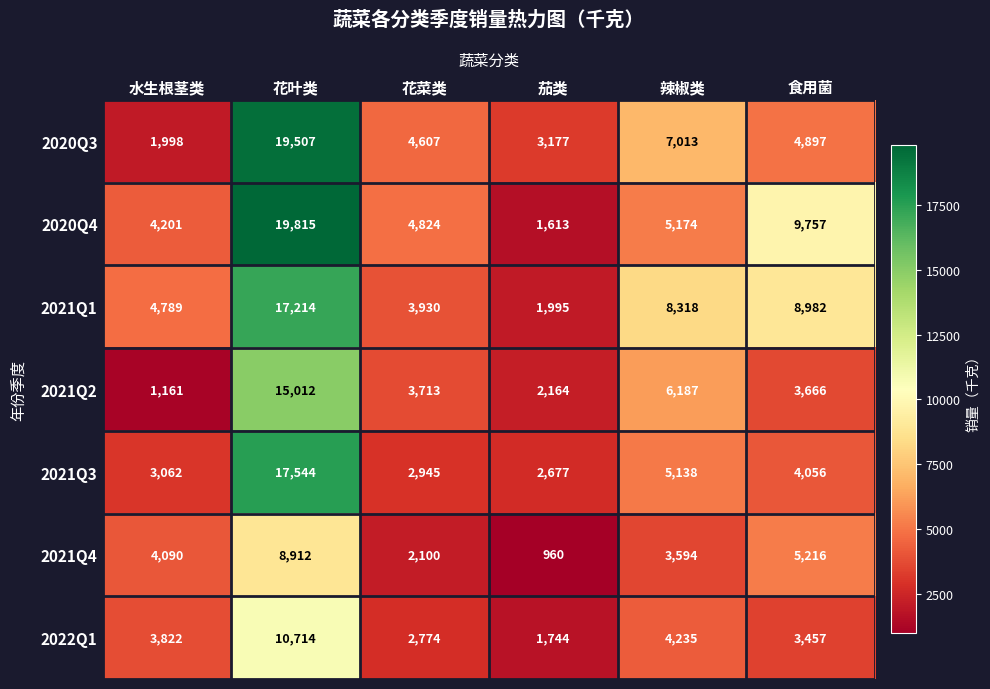

Which category has the lowest value across all series?

茄类